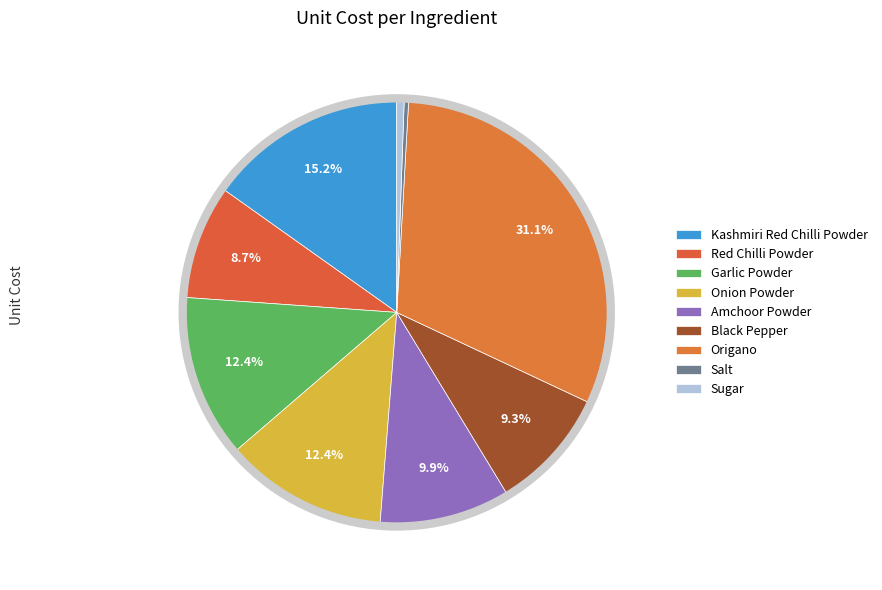

What percentage is the Amchoor Powder slice, to the nearest percent?

10%